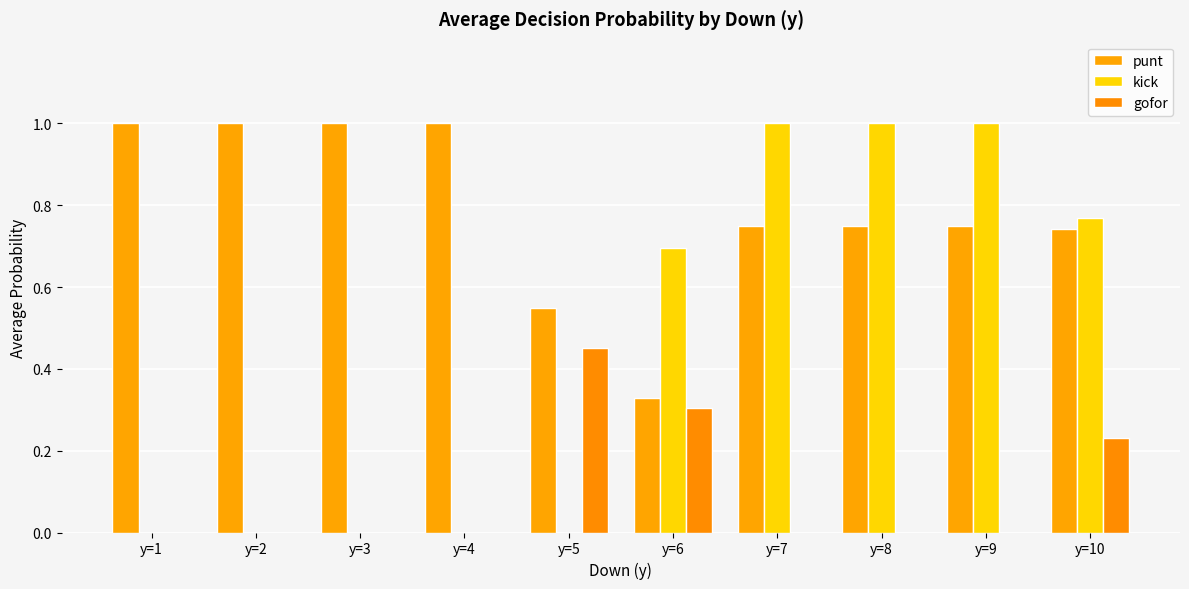

Count the number of categories in the chart.

10